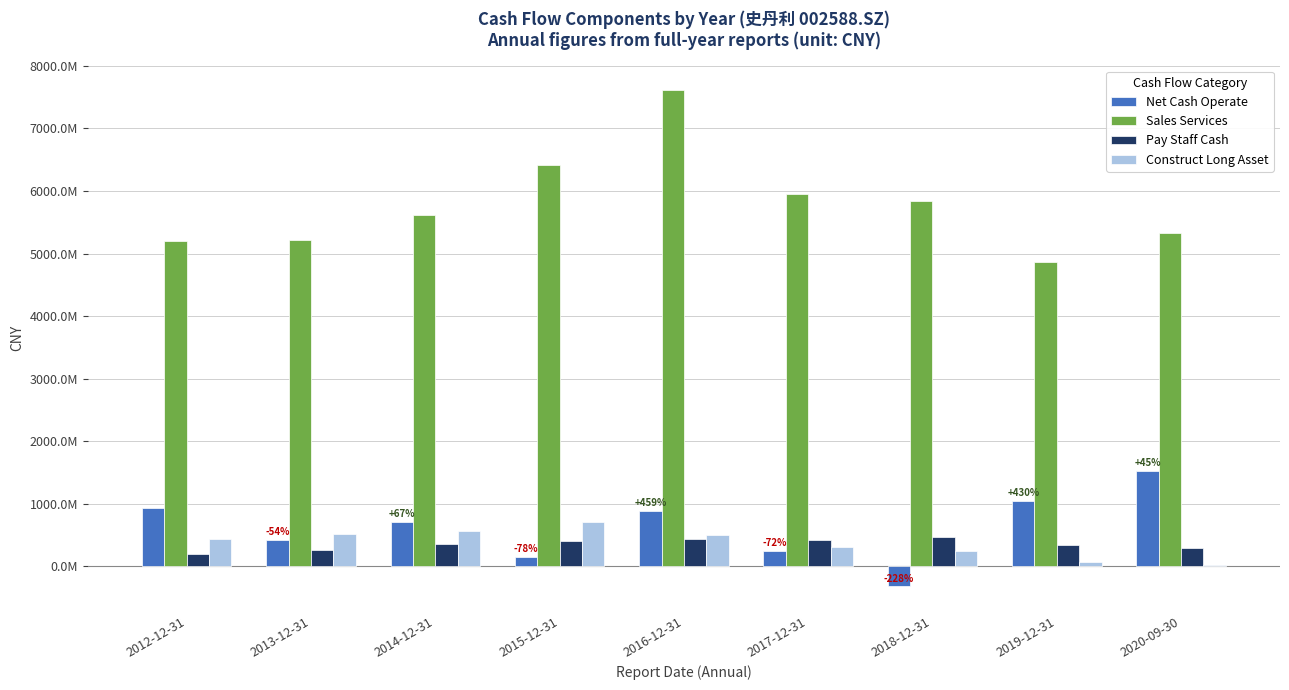

Reading right to left, what are all the values shown in this chart?

Net Cash Operate: 1523115770.5	1049558754.8	-317984964.1	248833073.4	888090674.4	158797062.0	707269548.6	423995364.7	930319698.5
Sales Services: 5330640100.1	4868965729.8	5840438523.8	5945871692.8	7611749448.1	6409389795.6	5614906814.1	5211330521.1	5206309055.0
Pay Staff Cash: 288031270.5	343329398.8	476987935.7	426848564.2	441773642.8	412095555.0	366417346.5	255811449.6	193405677.7
Construct Long Asset: 28824711.9	66371694.9	254143238.2	309319134.1	508748753.3	704785044.7	565139313.7	514166836.8	437315413.9